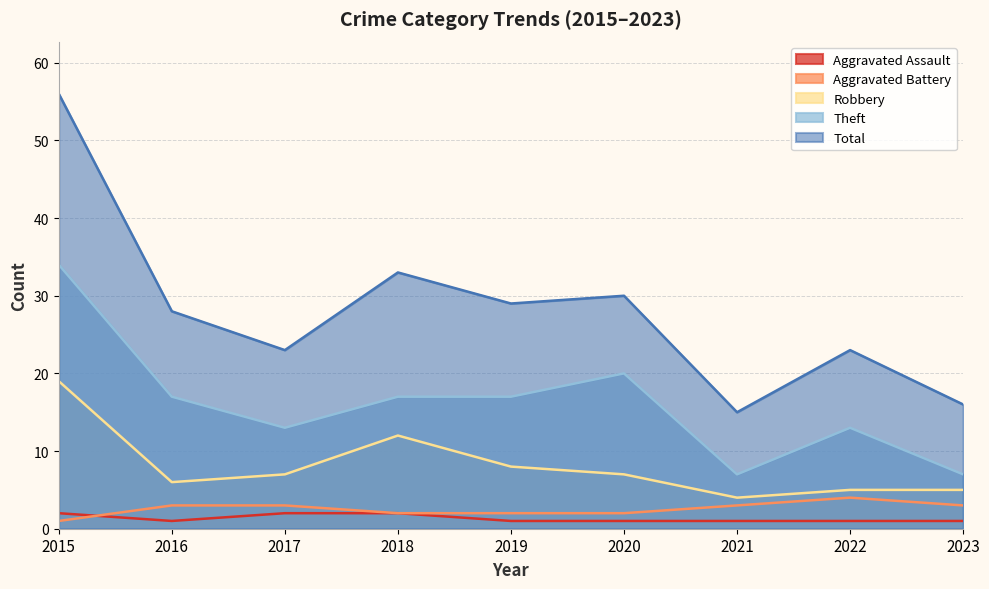

Reading left to right, list all the values displayed in this chart.

Aggravated Assault: 2015=2	2016=1	2017=2	2018=2	2019=1	2020=1	2021=1	2022=1	2023=1
Aggravated Battery: 2015=1	2016=3	2017=3	2018=2	2019=2	2020=2	2021=3	2022=4	2023=3
Robbery: 2015=19	2016=6	2017=7	2018=12	2019=8	2020=7	2021=4	2022=5	2023=5
Theft: 2015=34	2016=17	2017=13	2018=17	2019=17	2020=20	2021=7	2022=13	2023=7
Total: 2015=56	2016=28	2017=23	2018=33	2019=29	2020=30	2021=15	2022=23	2023=16